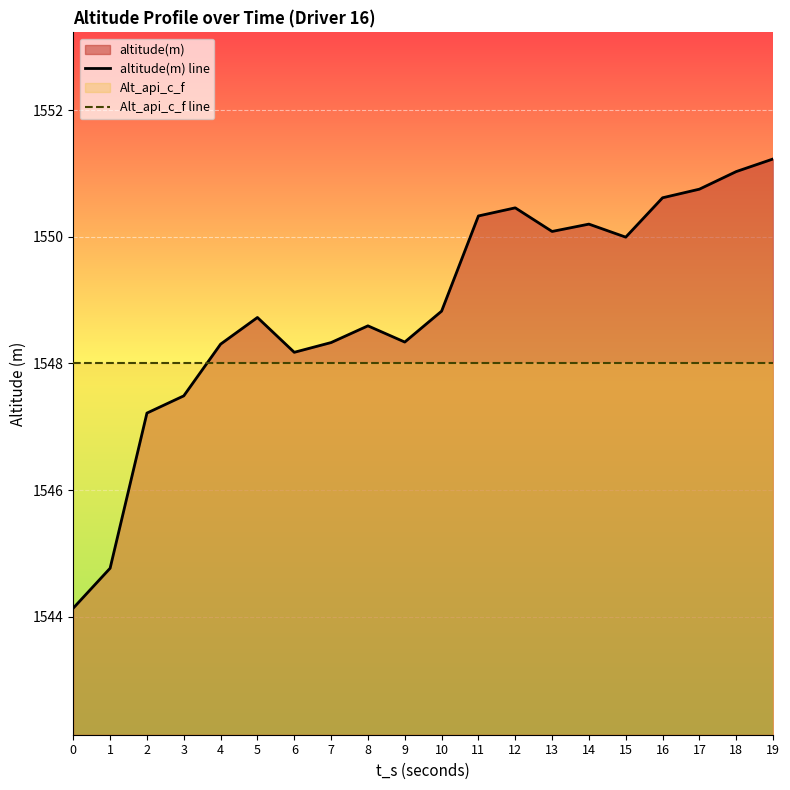

What is the total value across all series at 2?

3095.2